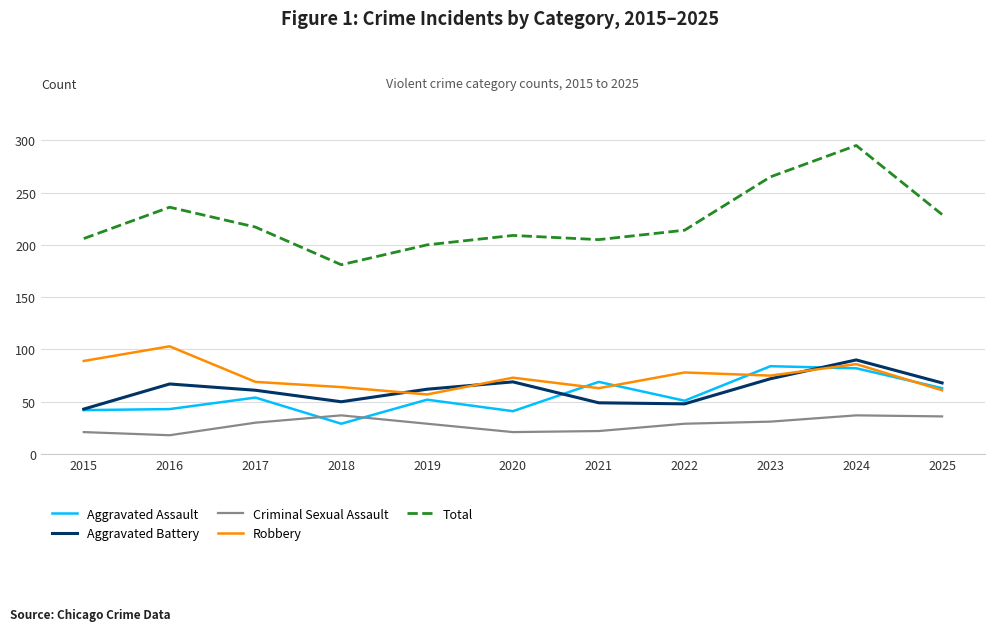

At which category is the sum across all series the highest?

2024